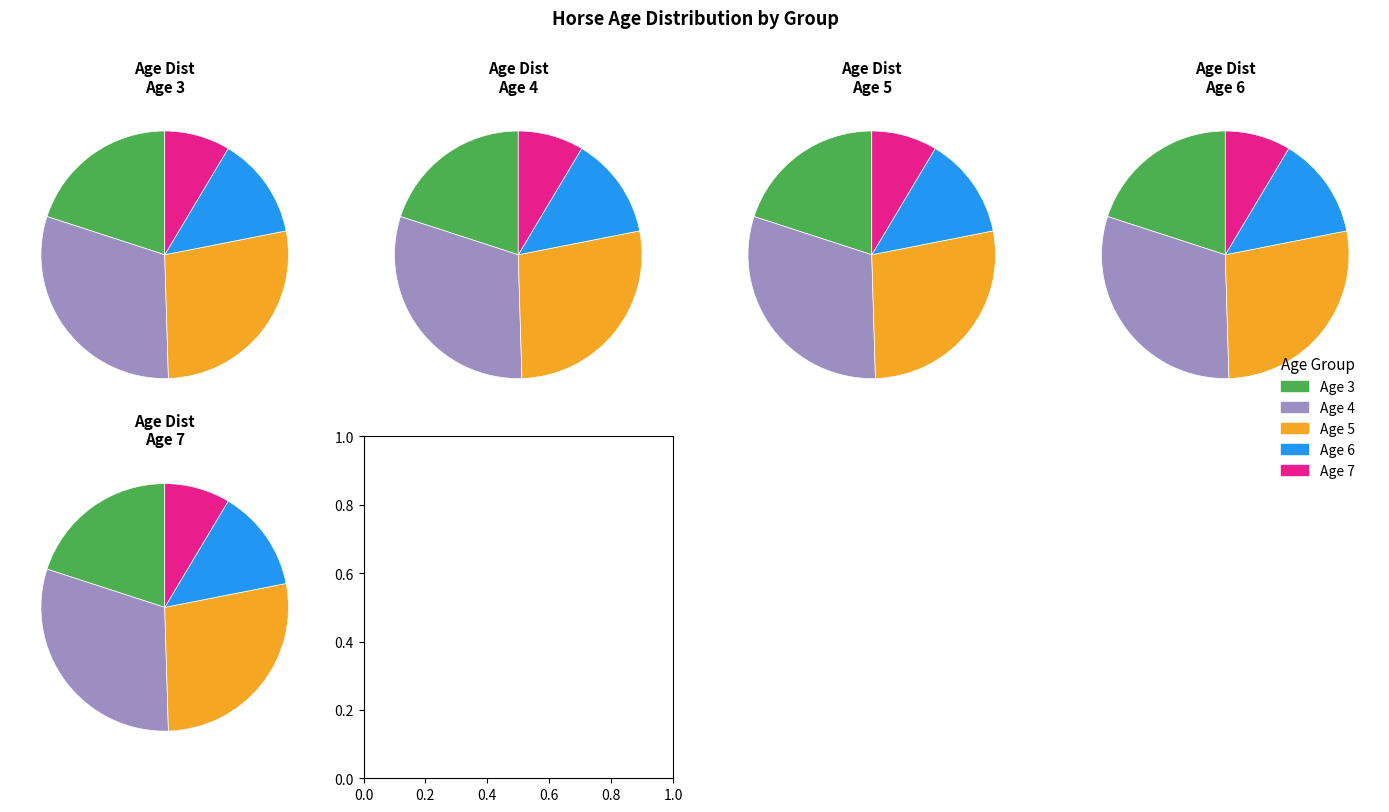

Rank the categories by value from lowest to highest.

Age 7, Age 6, Age 3, Age 5, Age 4